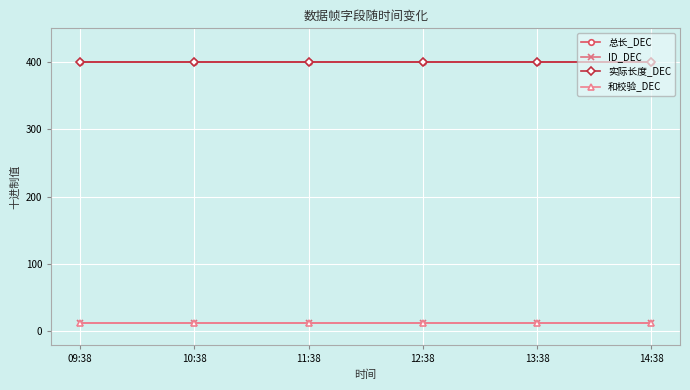

Does the chart have visible grid lines?

Yes